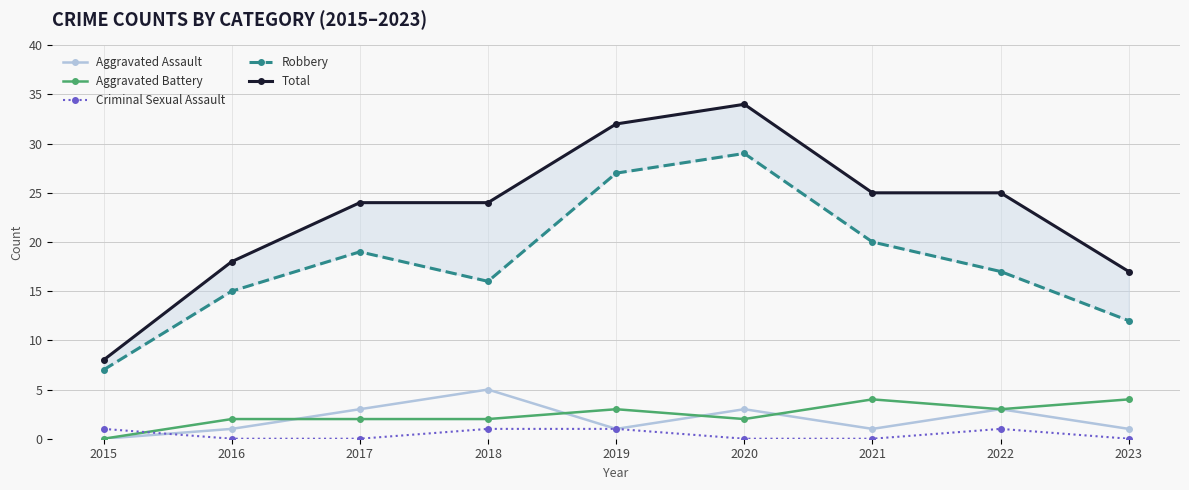

Which series has the largest total across all categories?

Total